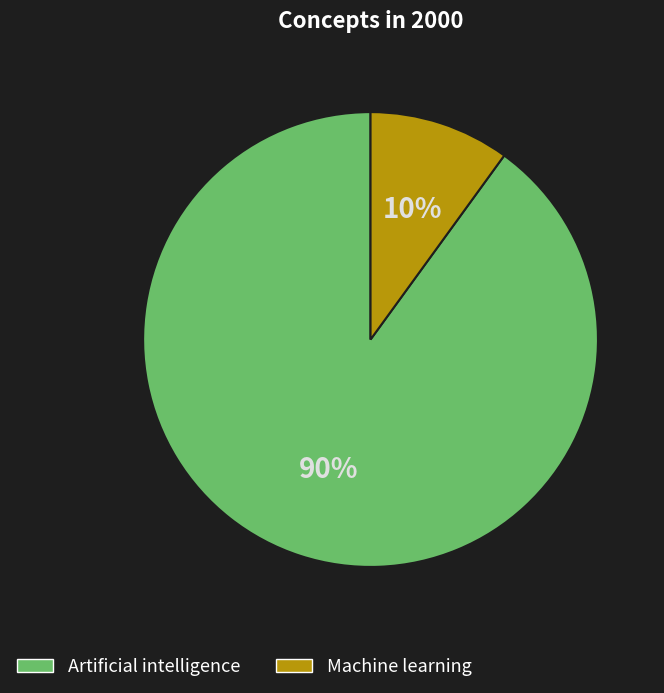

How many segments does this pie chart have?

2